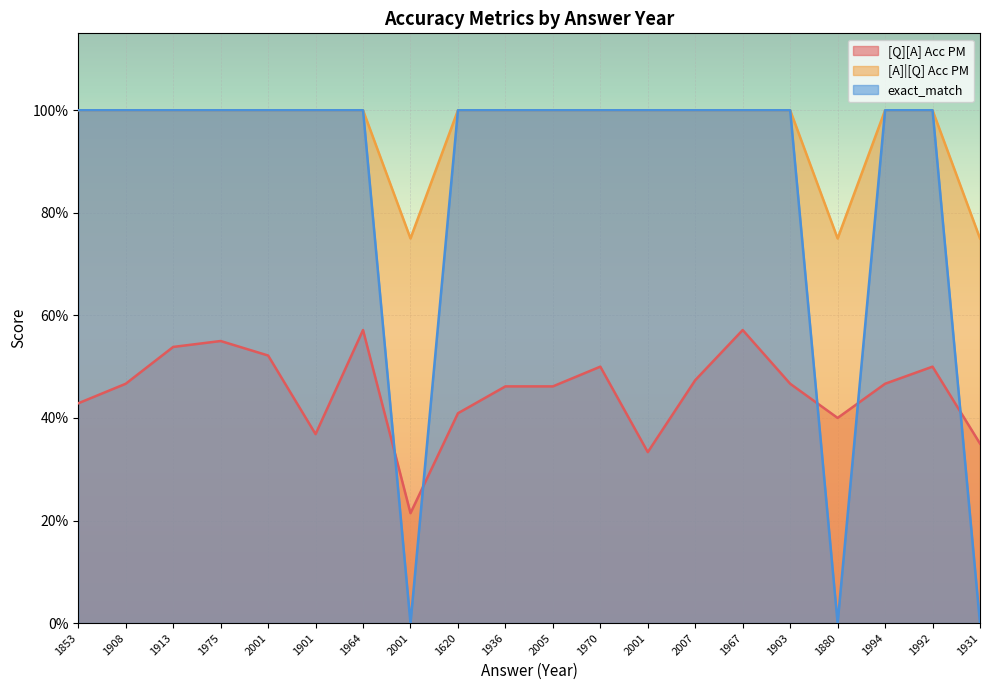

Is it true that exact_match equals 0.2 at 2001?

False